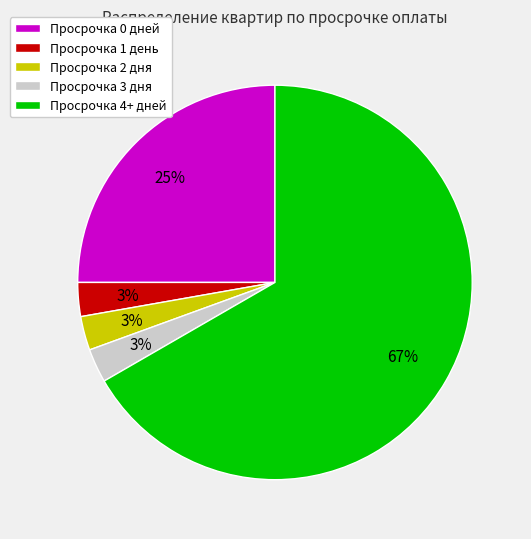

To the nearest percent, what percentage of the pie is Просрочка 3 дня?

3%